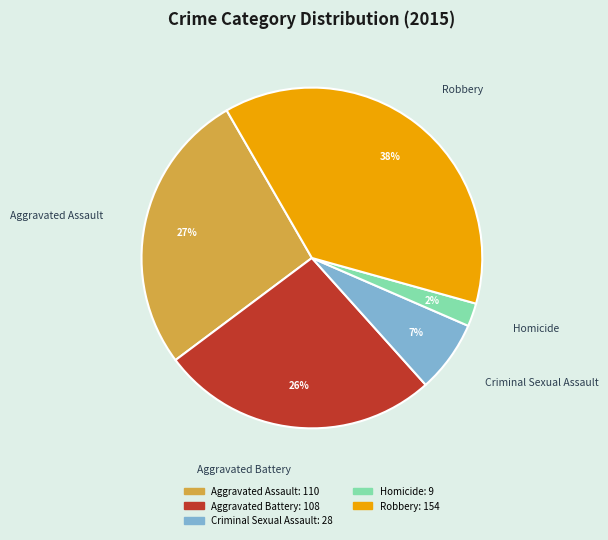

Between Robbery and Aggravated Battery, which is larger?

Robbery